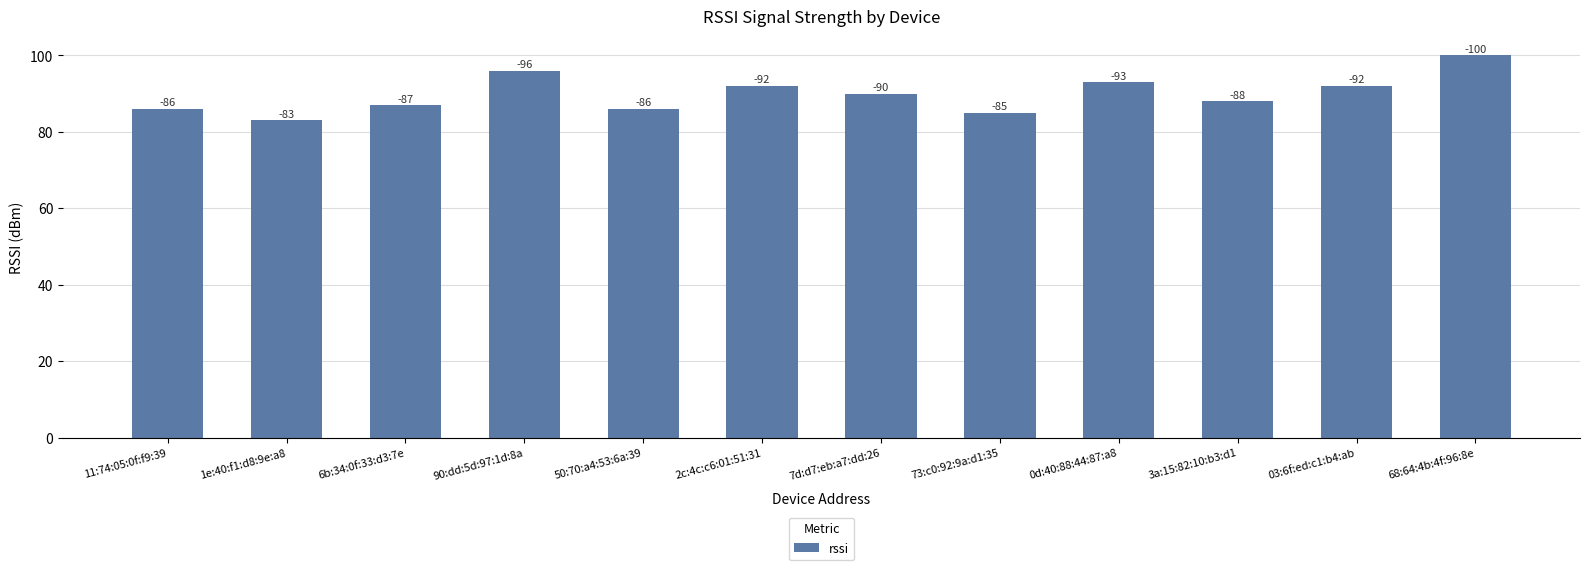

What is the value of the 9th bar from the left?

93